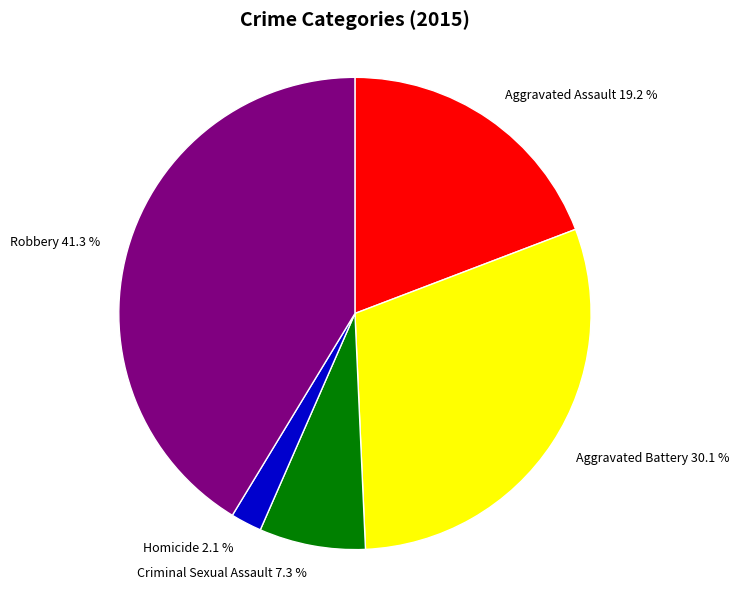

Which has a higher value, Criminal Sexual Assault or Aggravated Battery?

Aggravated Battery